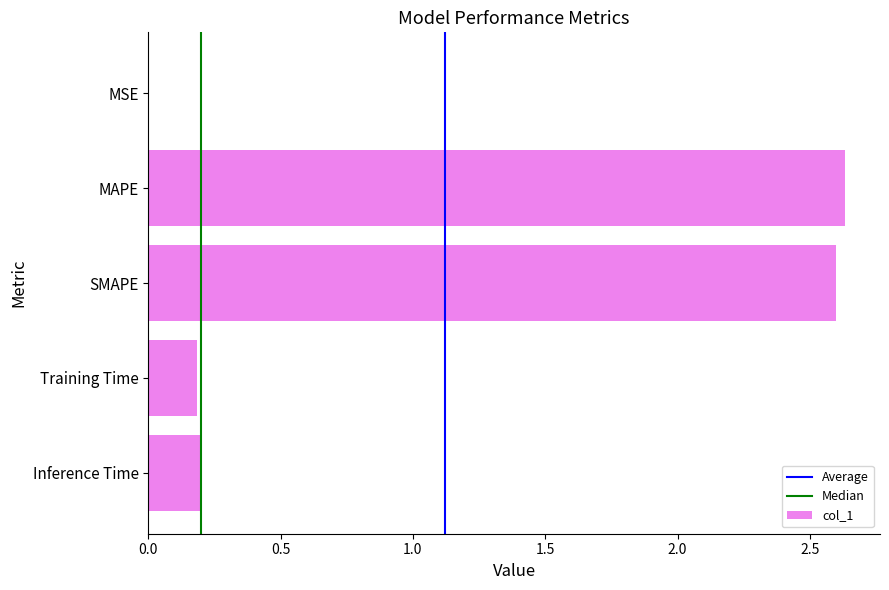

Are the bars grouped side by side (vs. stacked)?

No